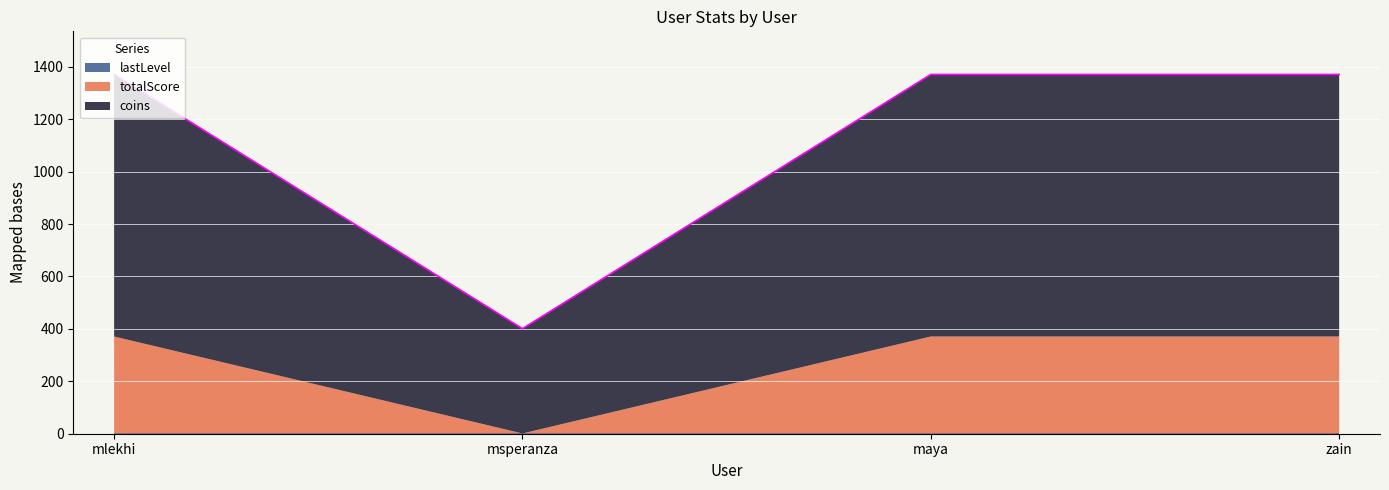

Which category has the highest value in the totalScore series?

mlekhi